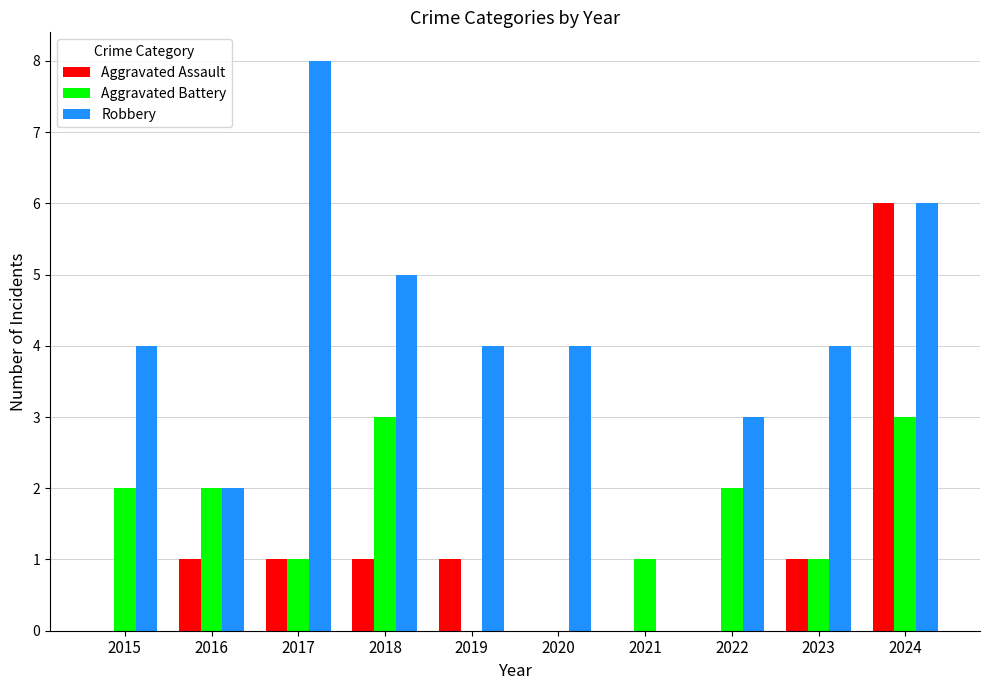

What is the sum of all Robbery values?

40